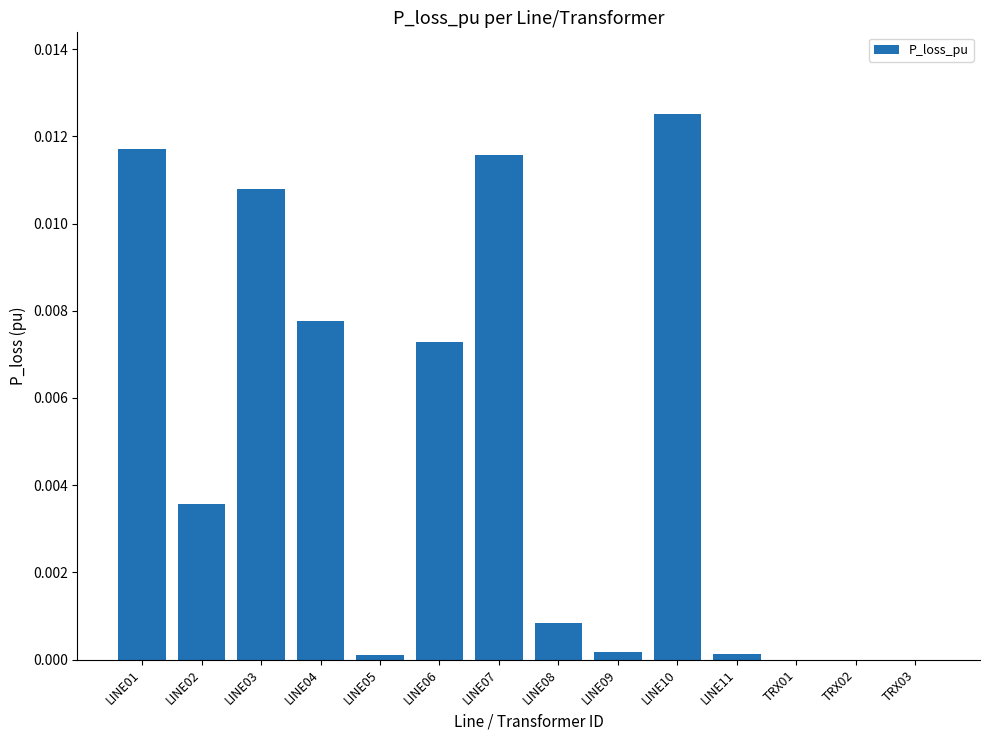

Between LINE07 and LINE10, which is larger?

LINE10